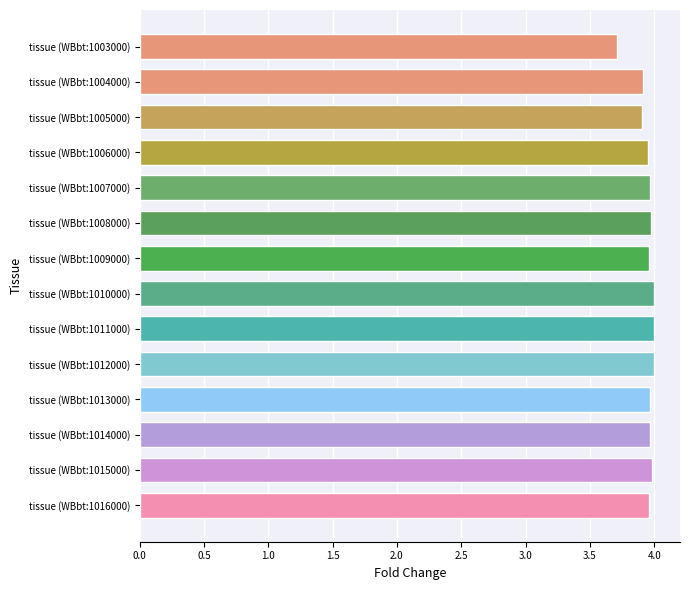

What position from the top is tissue (WBbt:1004000)?

2